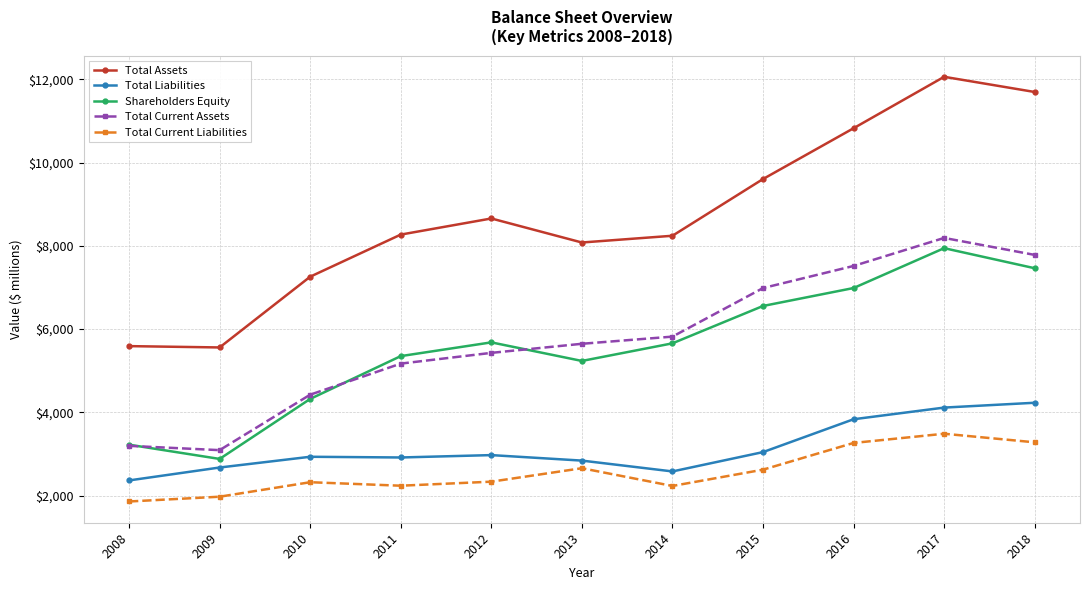

Is it true that Total Assets equals 10824 at 2016?

True